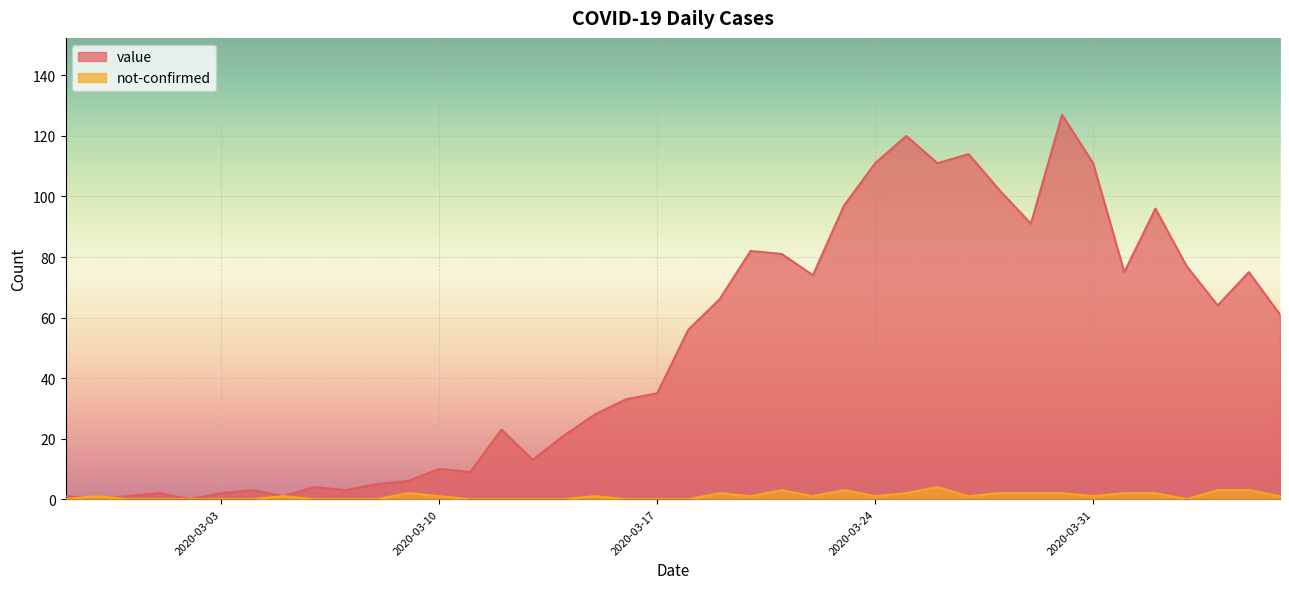

Rank the categories by not-confirmed value from lowest to highest.

2020-02-27, 2020-02-29, 2020-03-01, 2020-03-02, 2020-03-03, 2020-03-04, 2020-03-06, 2020-03-07, 2020-03-08, 2020-03-11, 2020-03-12, 2020-03-13, 2020-03-14, 2020-03-16, 2020-03-17, 2020-03-18, 2020-04-03, 2020-02-28, 2020-03-05, 2020-03-10, 2020-03-15, 2020-03-20, 2020-03-22, 2020-03-24, 2020-03-27, 2020-03-31, 2020-04-06, 2020-03-09, 2020-03-19, 2020-03-25, 2020-03-28, 2020-03-29, 2020-03-30, 2020-04-01, 2020-04-02, 2020-03-21, 2020-03-23, 2020-04-04, 2020-04-05, 2020-03-26